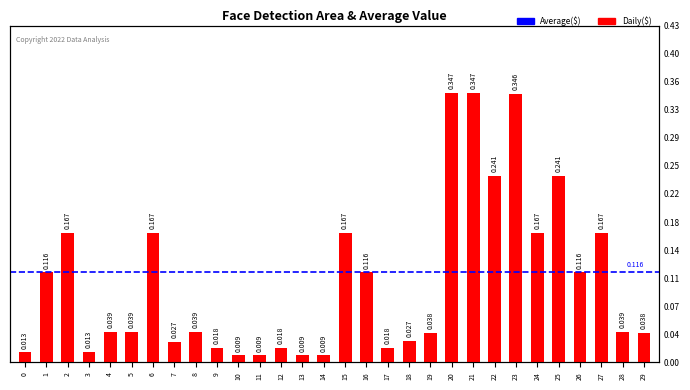

Is it true that the value at 29 is 0.0?

False